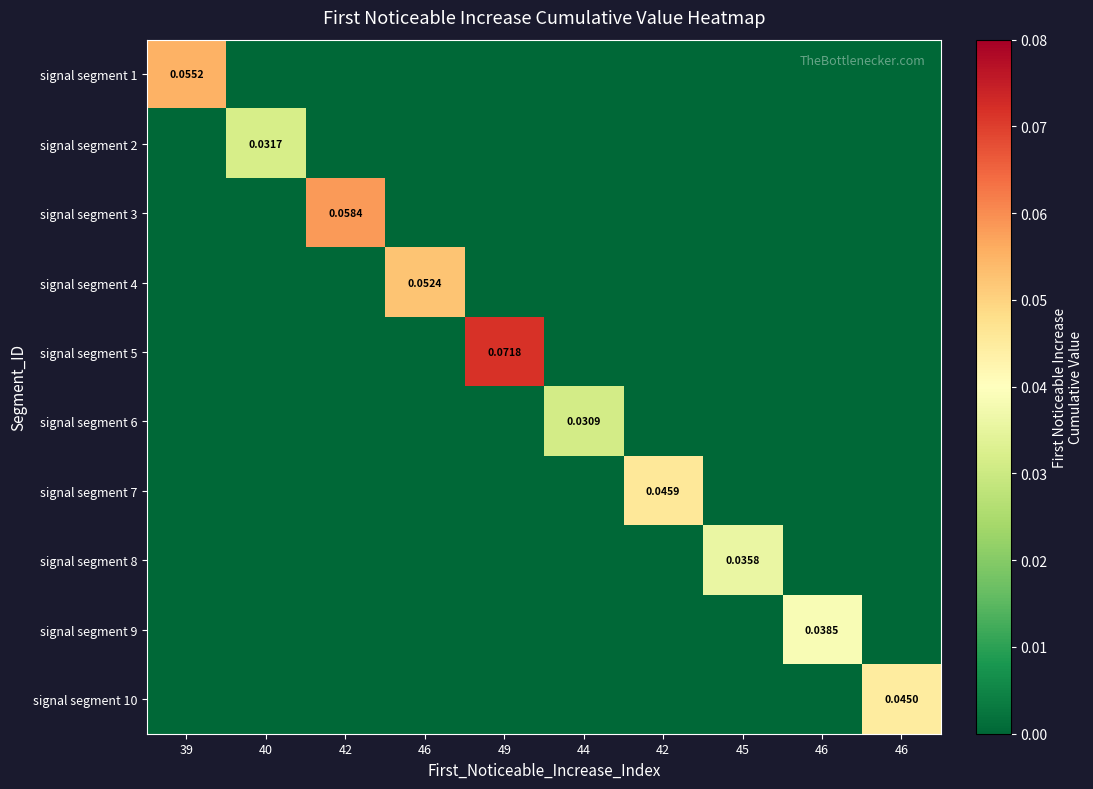

How many values in the signal segment 7 series exceed 0?

1